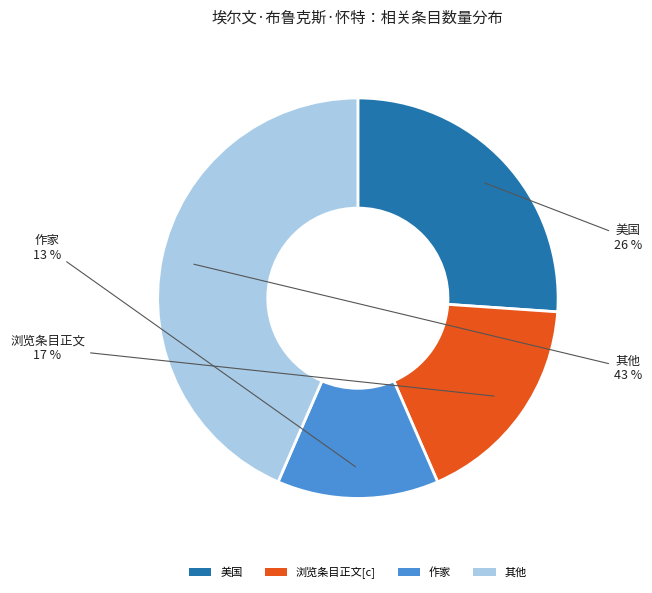

True or false: 作家 accounts for 20% of the total.

False